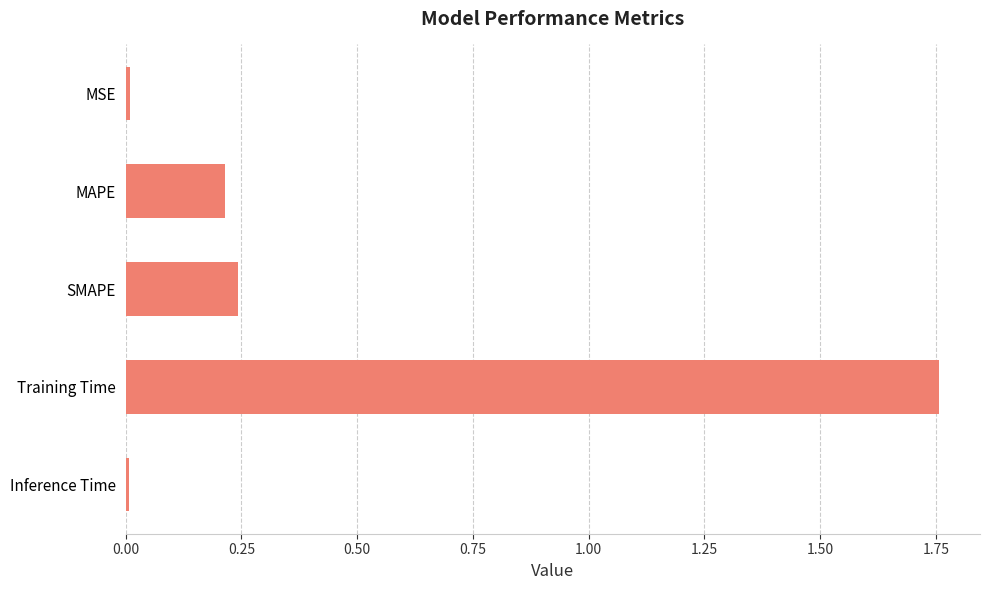

Is it true that the value at Training Time is 2.3?

False